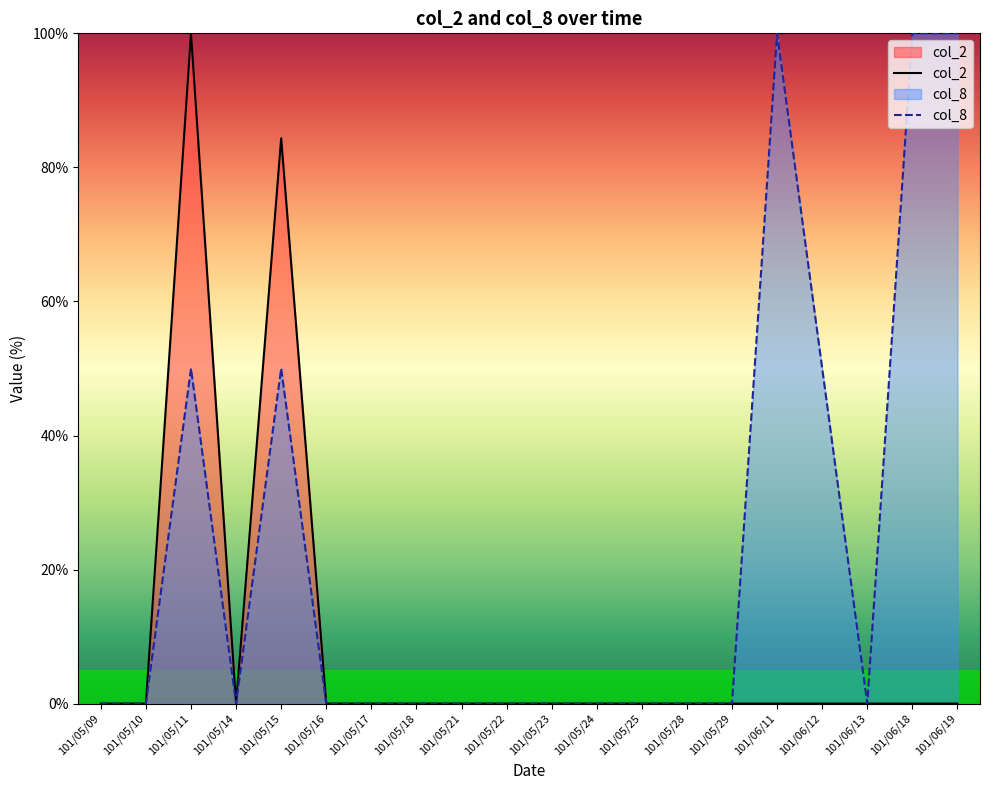

What position from the left is 101/05/29?

15